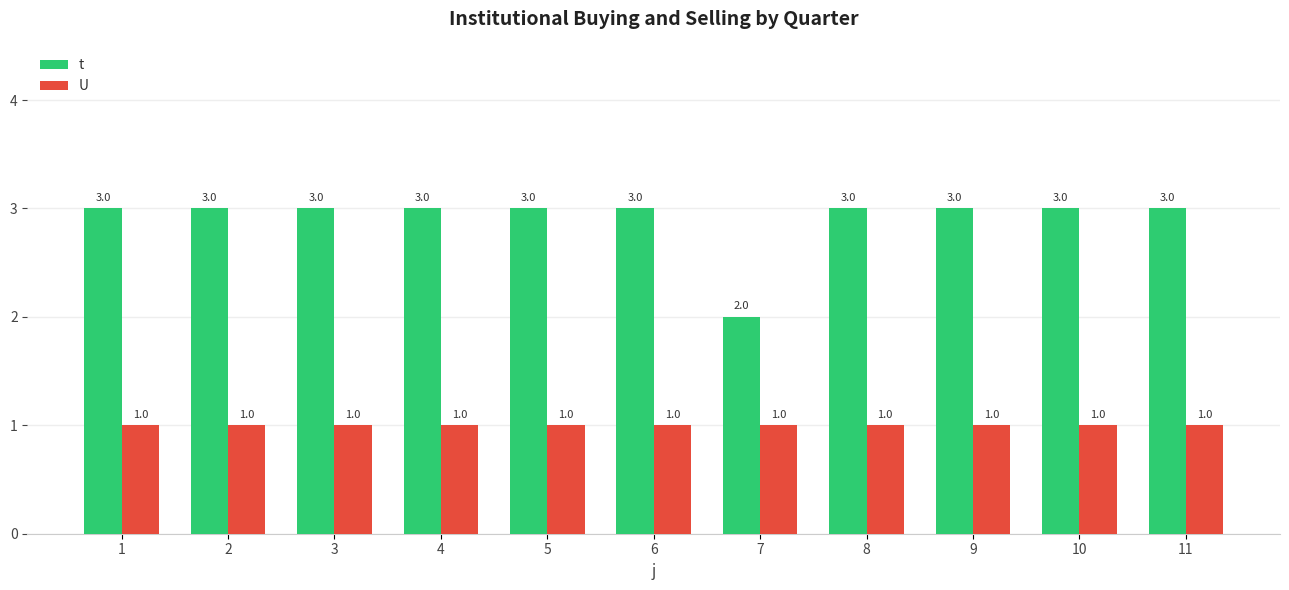

What is the value of the U bar at the 6th from the left?

1